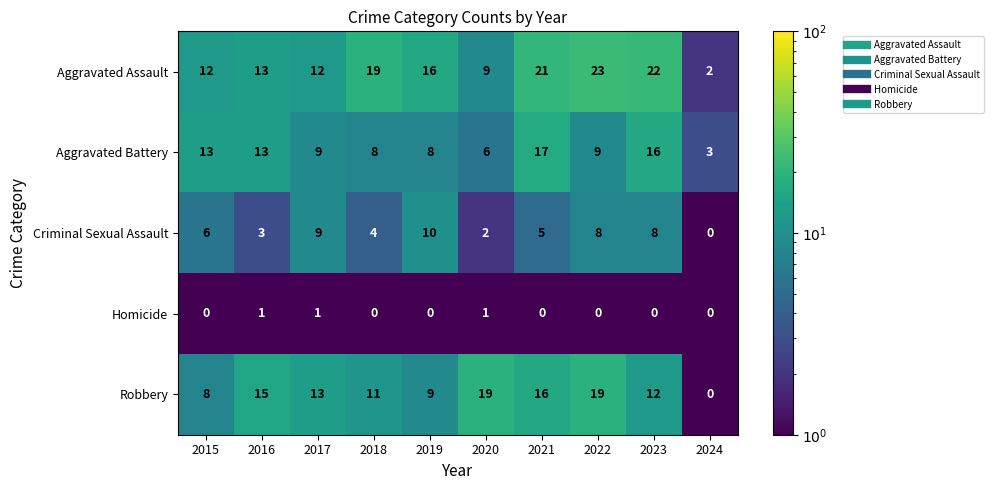

At how many categories does at least one series exceed 18?

5